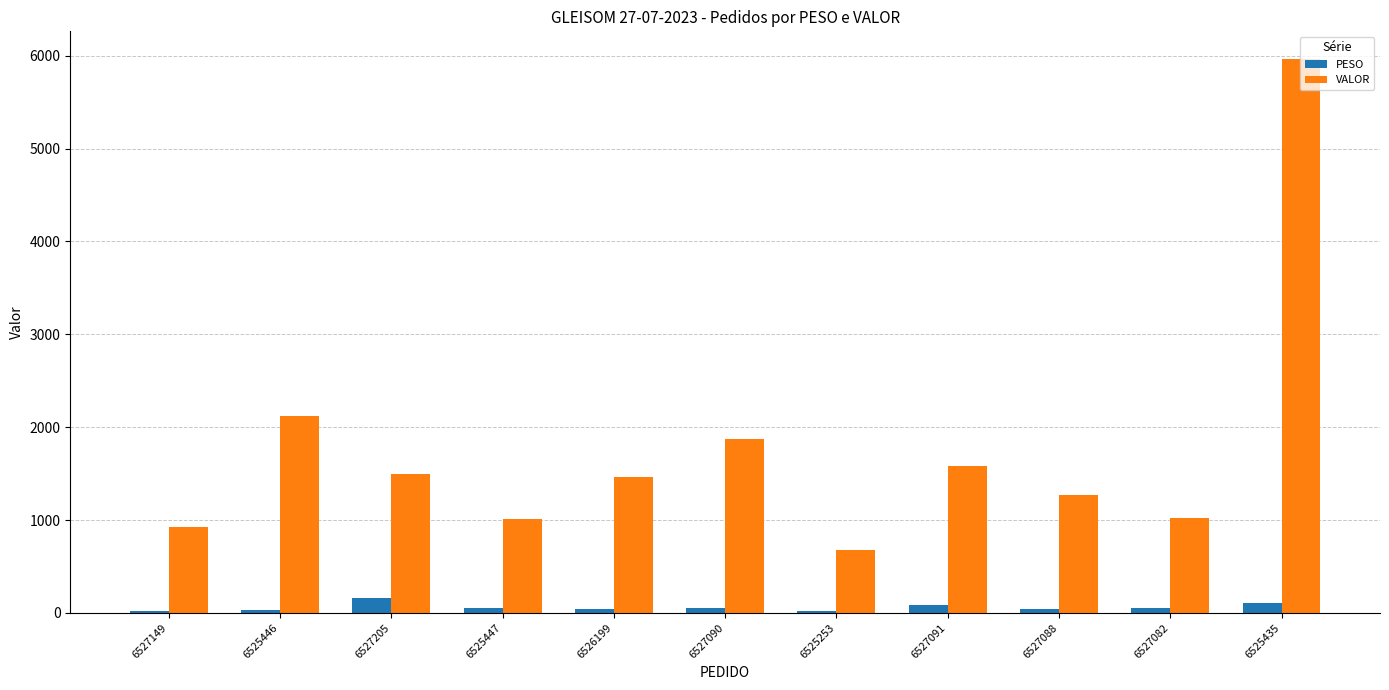

Which category has the highest value in the VALOR series?

6525435